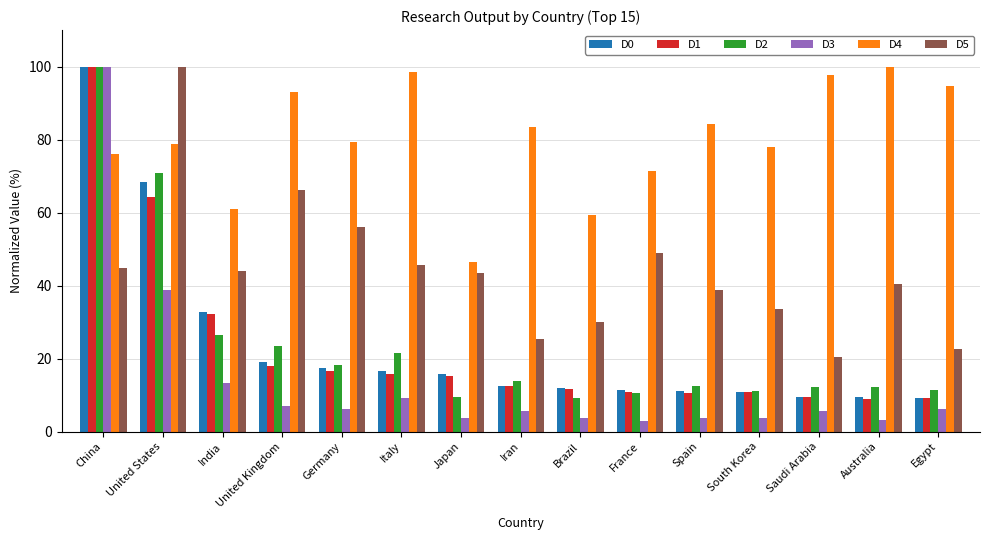

What is the spread (max minus min) of values at Brazil?

55.6